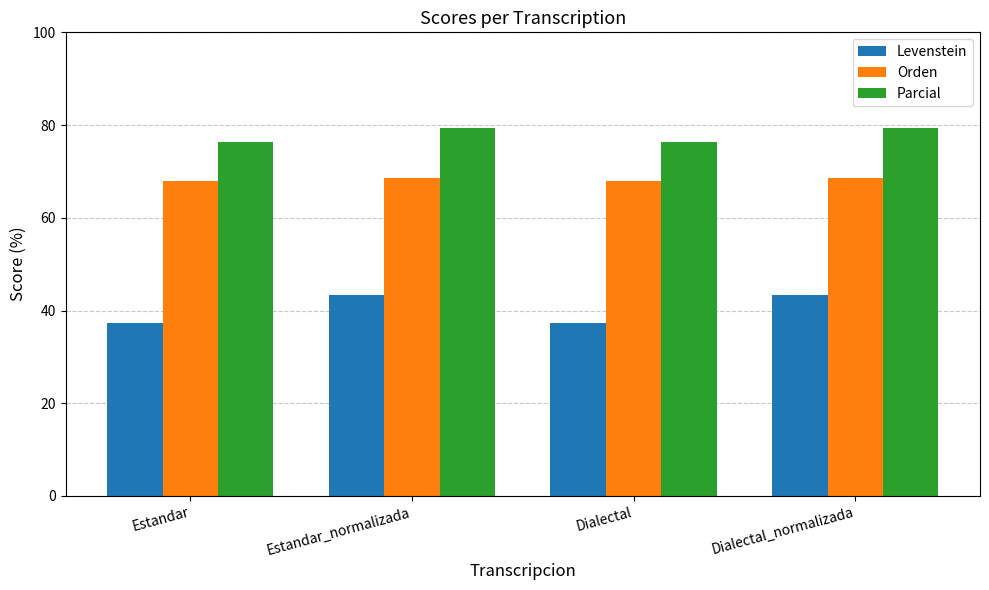

Is it true that Orden equals 68.6 at Estandar_normalizada?

True